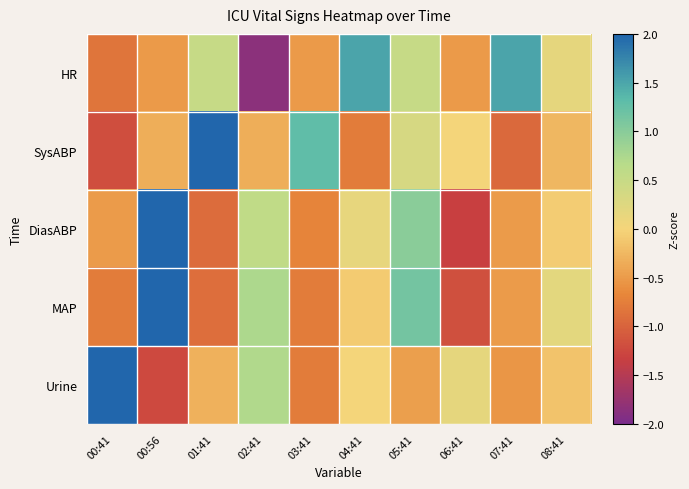

Which series has the widest spread of values?

Urine